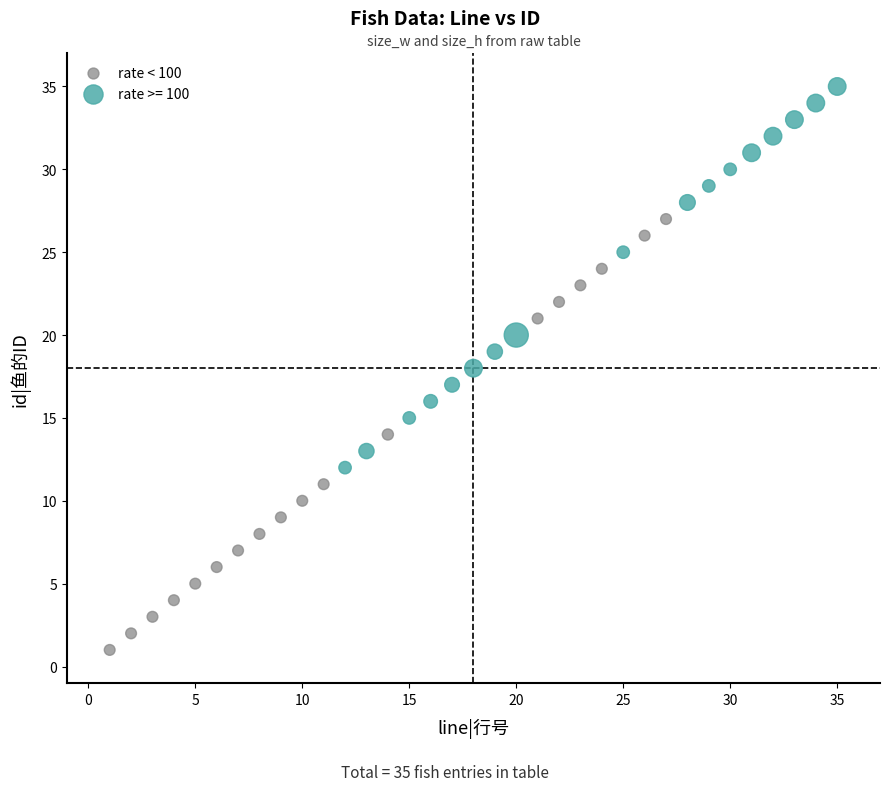

Which series has the widest spread of Y values?

rate < 100